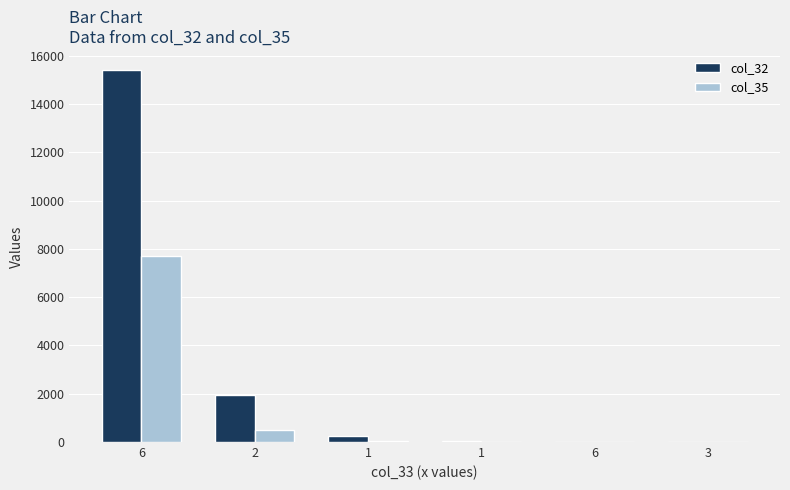

What are all the series names shown in the legend?

col_32, col_35